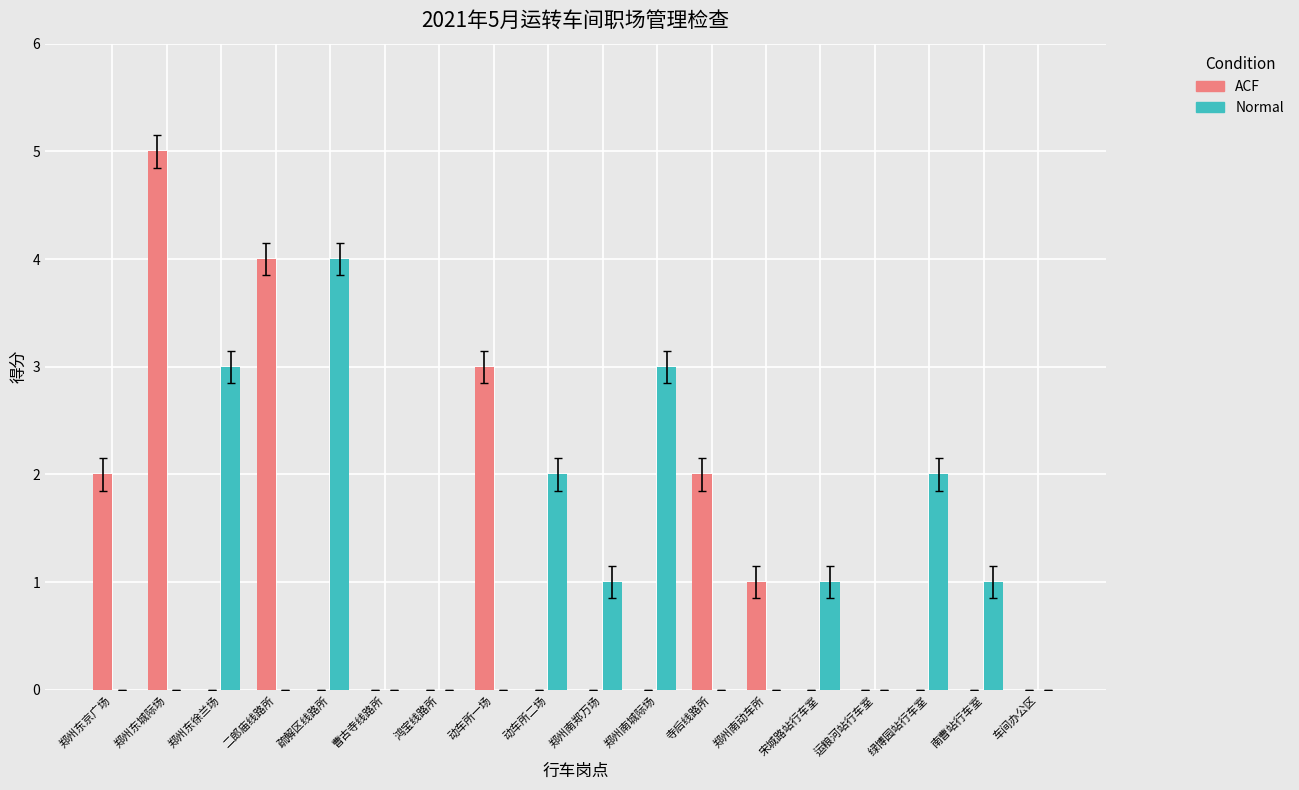

Reading left to right, transcribe all the data shown in this chart.

ACF: 郑州东京广场=2	郑州东城际场=5	郑州东徐兰场=0	二郎庙线路所=4	疏解区线路所=0	曹古寺线路所=0	鸿宝线路所=0	动车所一场=3	动车所二场=0	郑州南郑万场=0	郑州南城际场=0	寺后线路所=2	郑州南动车所=1	宋城路站行车室=0	运粮河站行车室=0	绿博园站行车室=0	南曹站行车室=0	车间办公区=0
Normal: 郑州东京广场=0	郑州东城际场=0	郑州东徐兰场=3	二郎庙线路所=0	疏解区线路所=4	曹古寺线路所=0	鸿宝线路所=0	动车所一场=0	动车所二场=2	郑州南郑万场=1	郑州南城际场=3	寺后线路所=0	郑州南动车所=0	宋城路站行车室=1	运粮河站行车室=0	绿博园站行车室=2	南曹站行车室=1	车间办公区=0